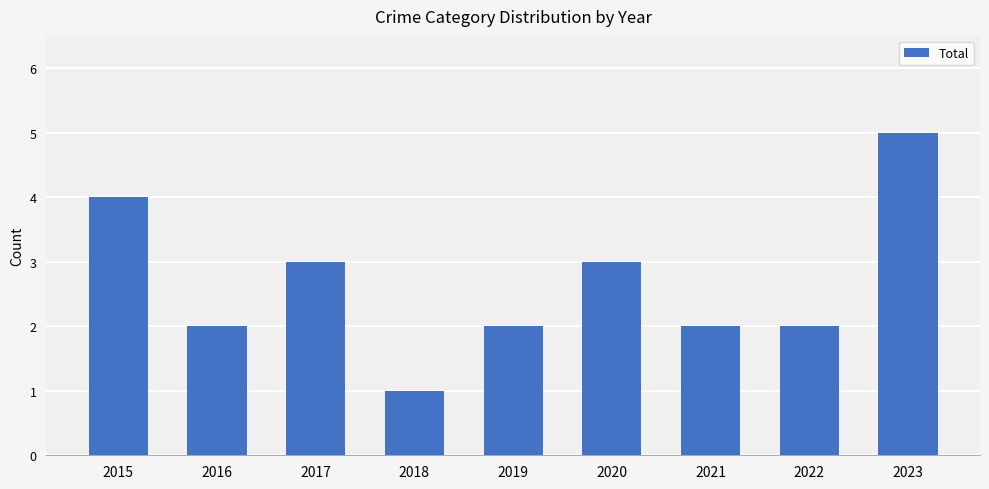

Does the chart contain any negative values?

No